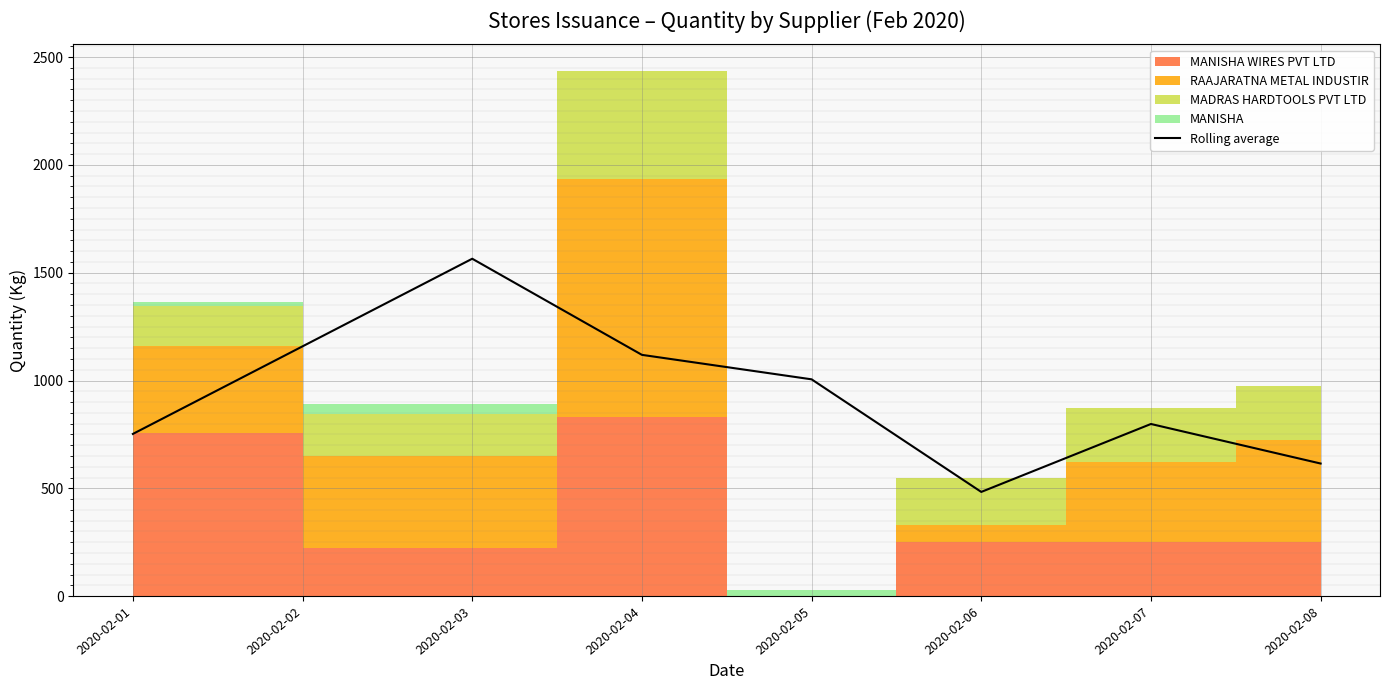

The value of Rolling average at 2020-02-04 is 1618.4. True or false?

False